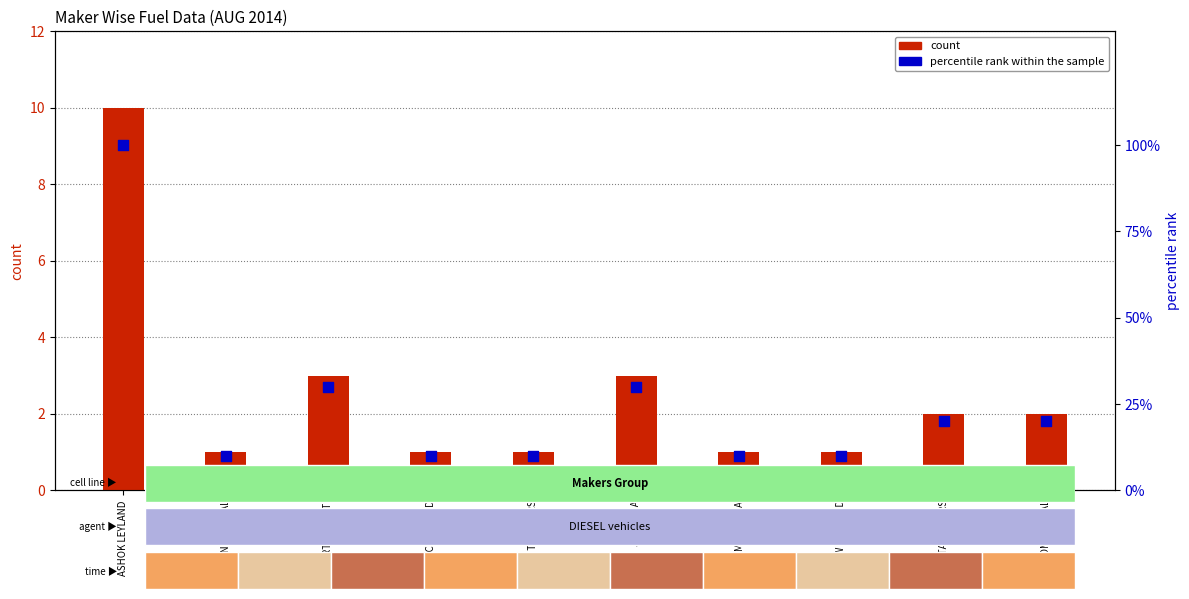

What is the total value across all series at CNH INDUSTRIAL?

11